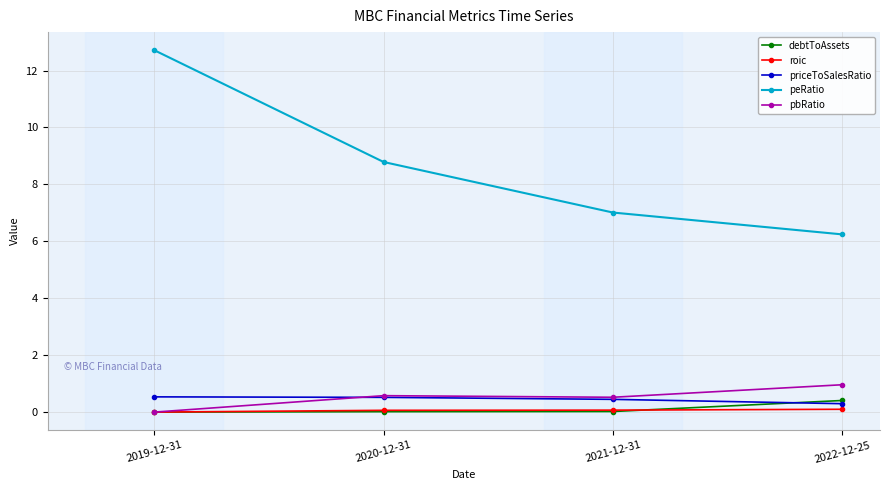

True or false: debtToAssets and priceToSalesRatio cross at least once.

True